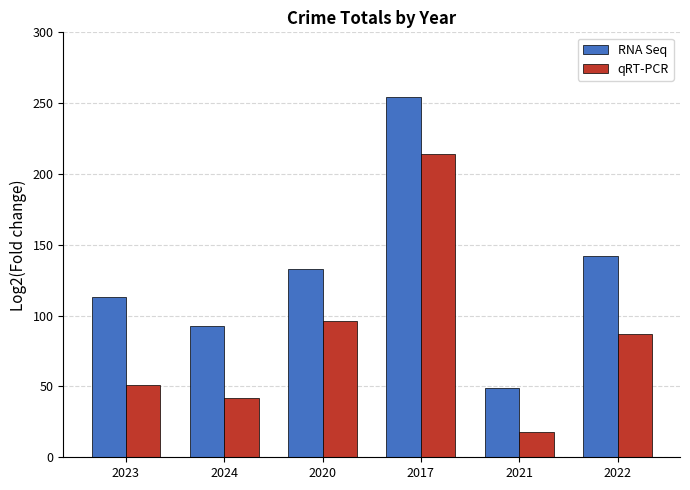

What is the label of the 4th bar from the right?

2020